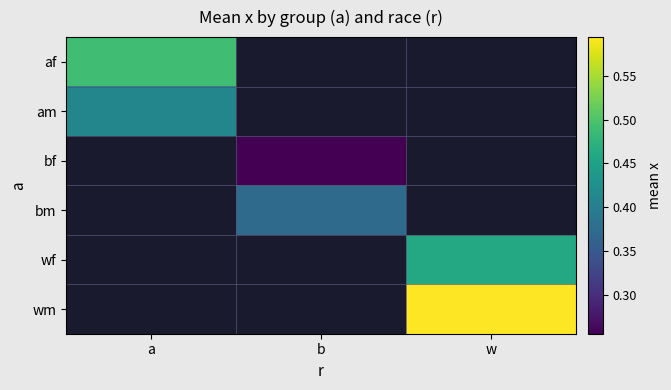

The am series shows 0.4 at a. True or false?

True